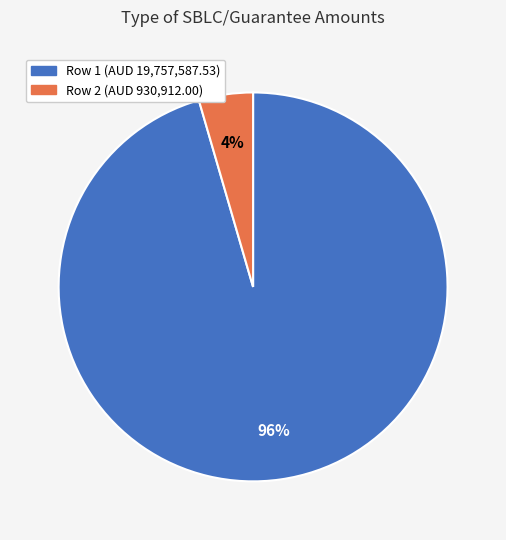

Count the number of slices in the pie.

2